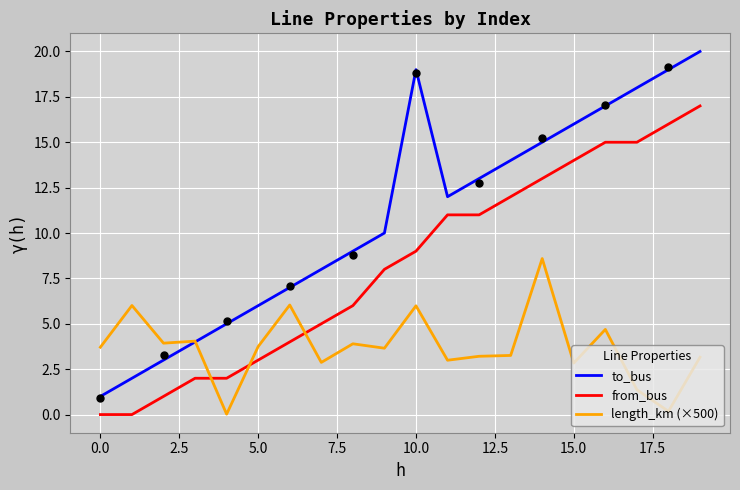

At how many categories does at least one series exceed 14?

7